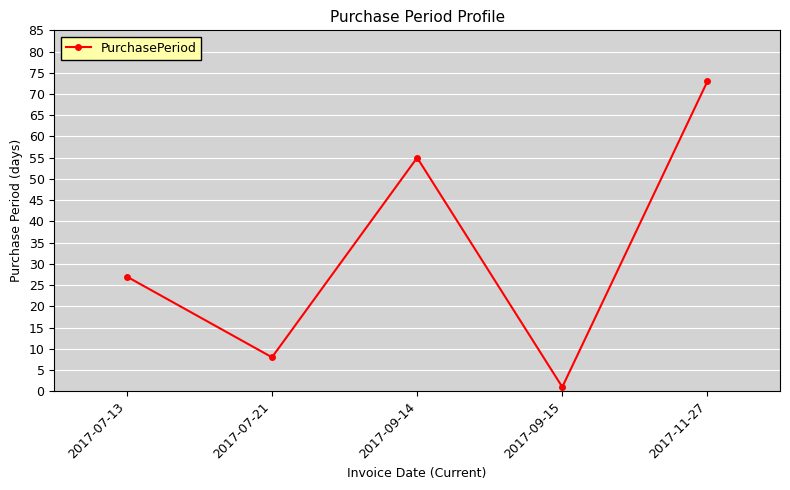

Which has a higher value, 2017-09-15 or 2017-07-21?

2017-07-21